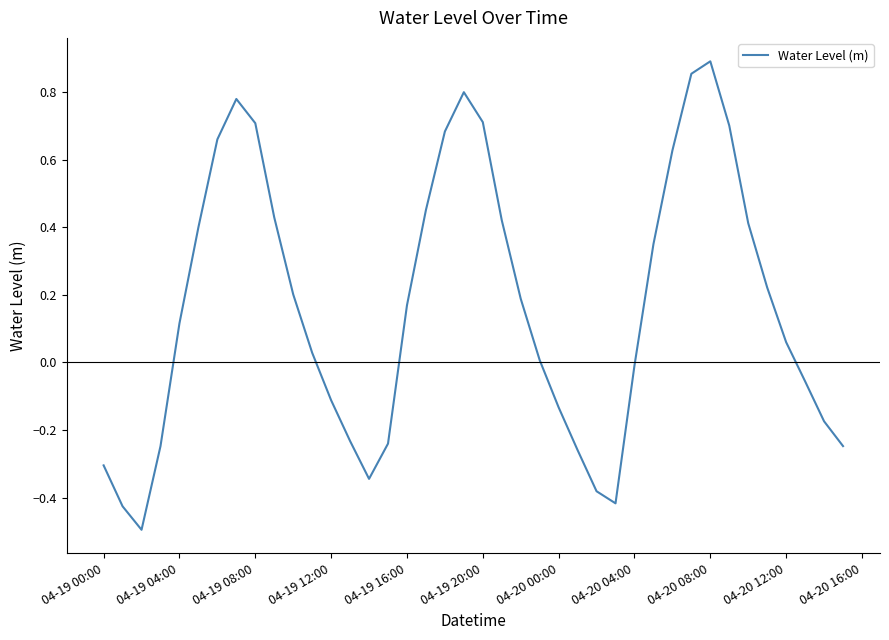

What is the minimum value shown in the chart?

-0.5